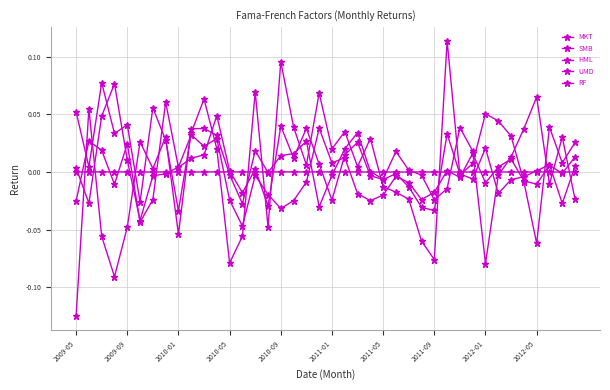

How many values in HML are above zero?

17